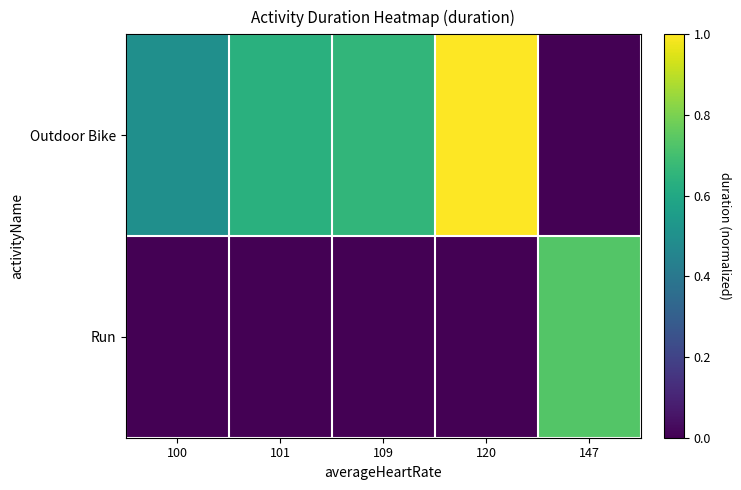

Reading right to left, list all the values displayed in this chart.

Outdoor Bike: 147=0.0	120=1.0	109=0.7	101=0.6	100=0.5
Run: 147=0.7	120=0.0	109=0.0	101=0.0	100=0.0